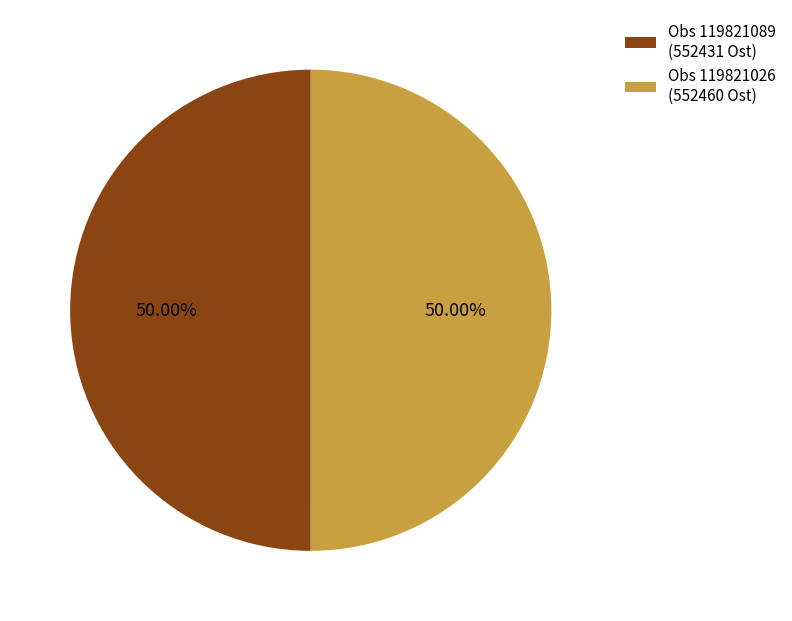

Combined, do Obs 119821089 (552431 Ost) and Obs 119821026 (552460 Ost) account for over 50%?

Yes